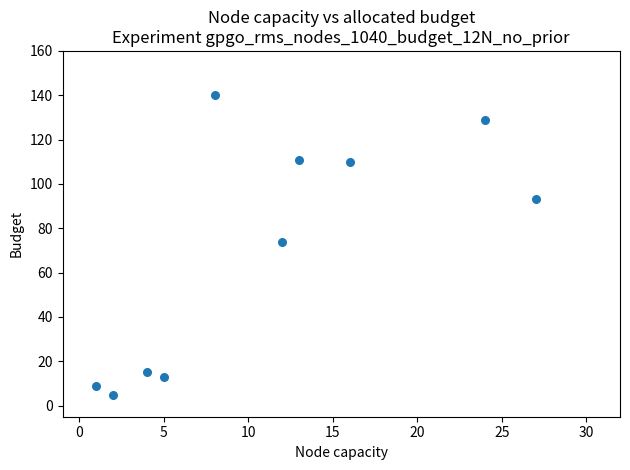

What is the average Y value?

70